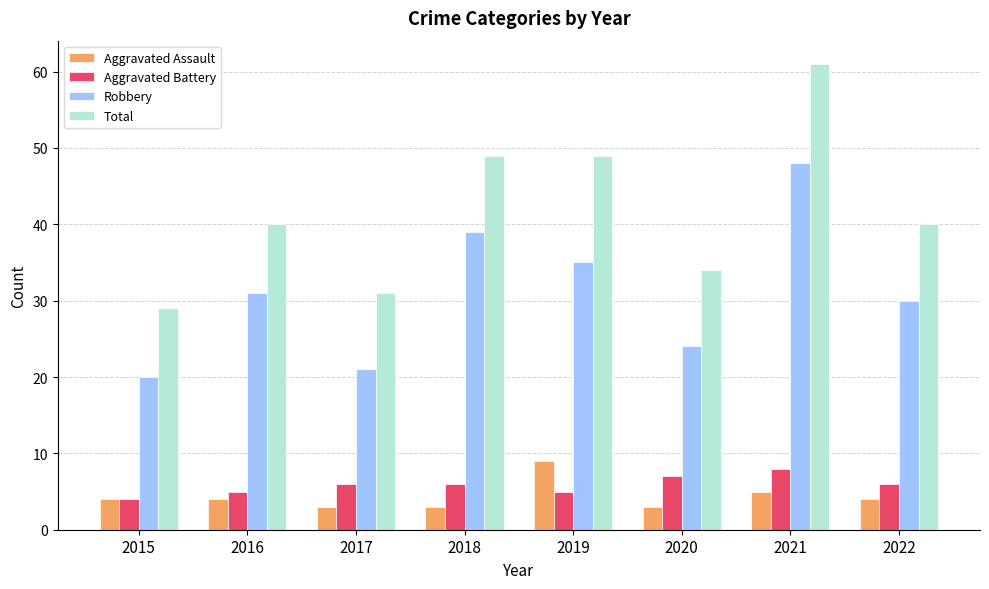

Reading right to left, transcribe all the data shown in this chart.

Aggravated Assault: 4	5	3	9	3	3	4	4
Aggravated Battery: 6	8	7	5	6	6	5	4
Robbery: 30	48	24	35	39	21	31	20
Total: 40	61	34	49	49	31	40	29